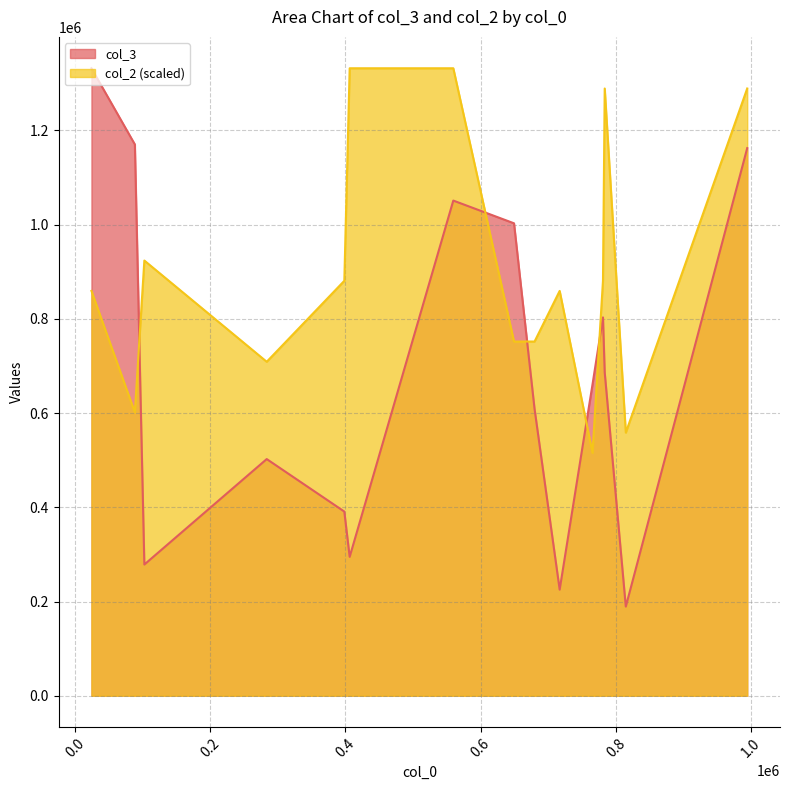

The col_3 series shows 278520.0 at 102818. True or false?

True